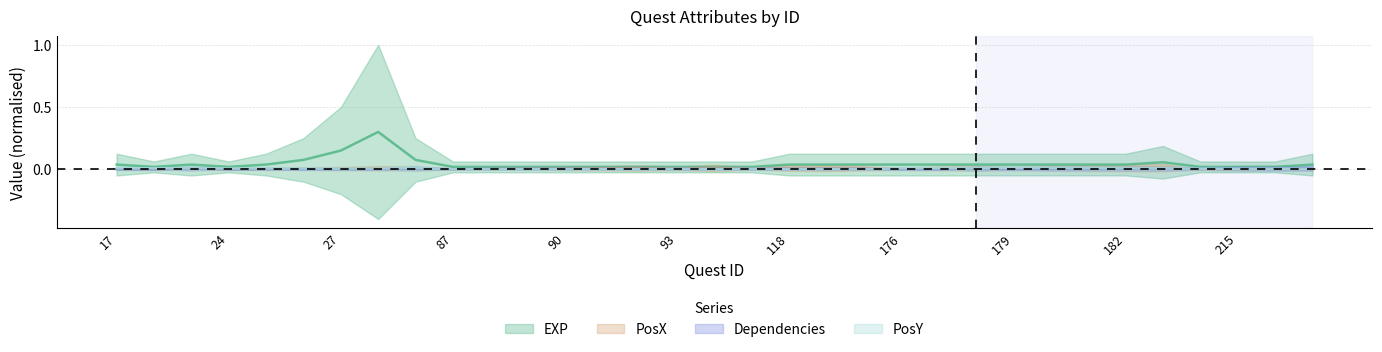

True or false: PosX and EXP intersect in this chart.

False